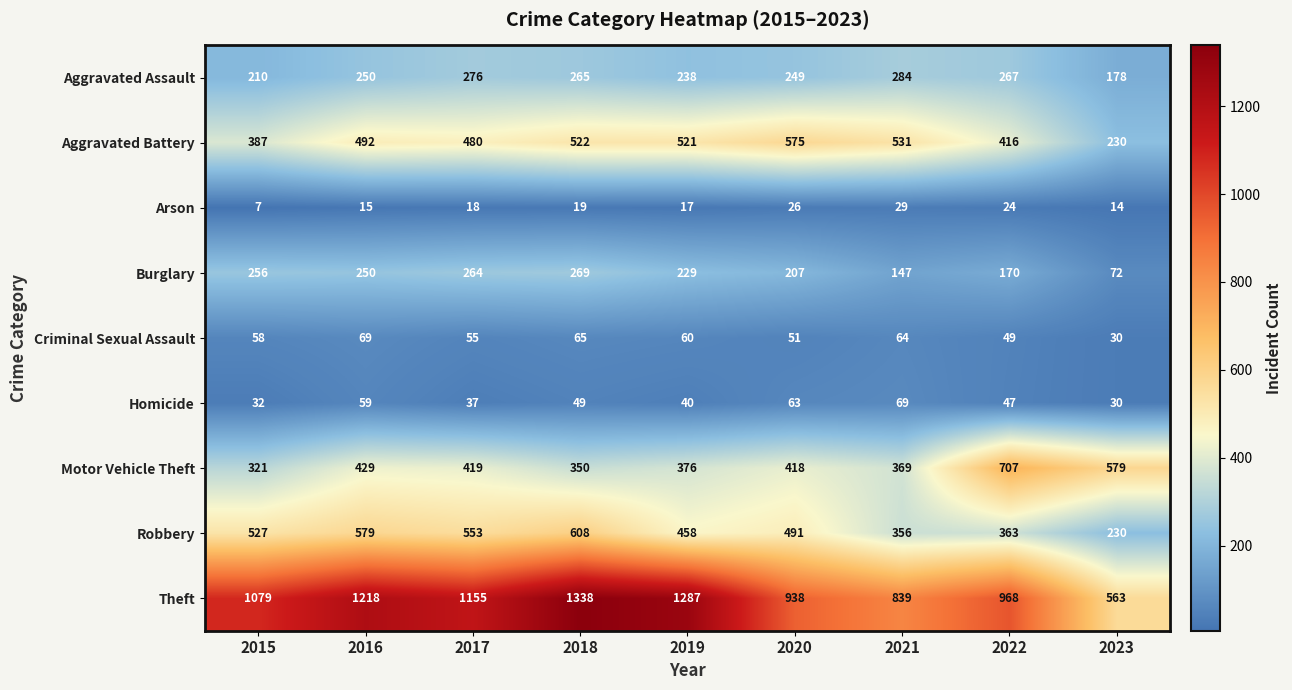

What is the spread (max minus min) of values at 2020?

912